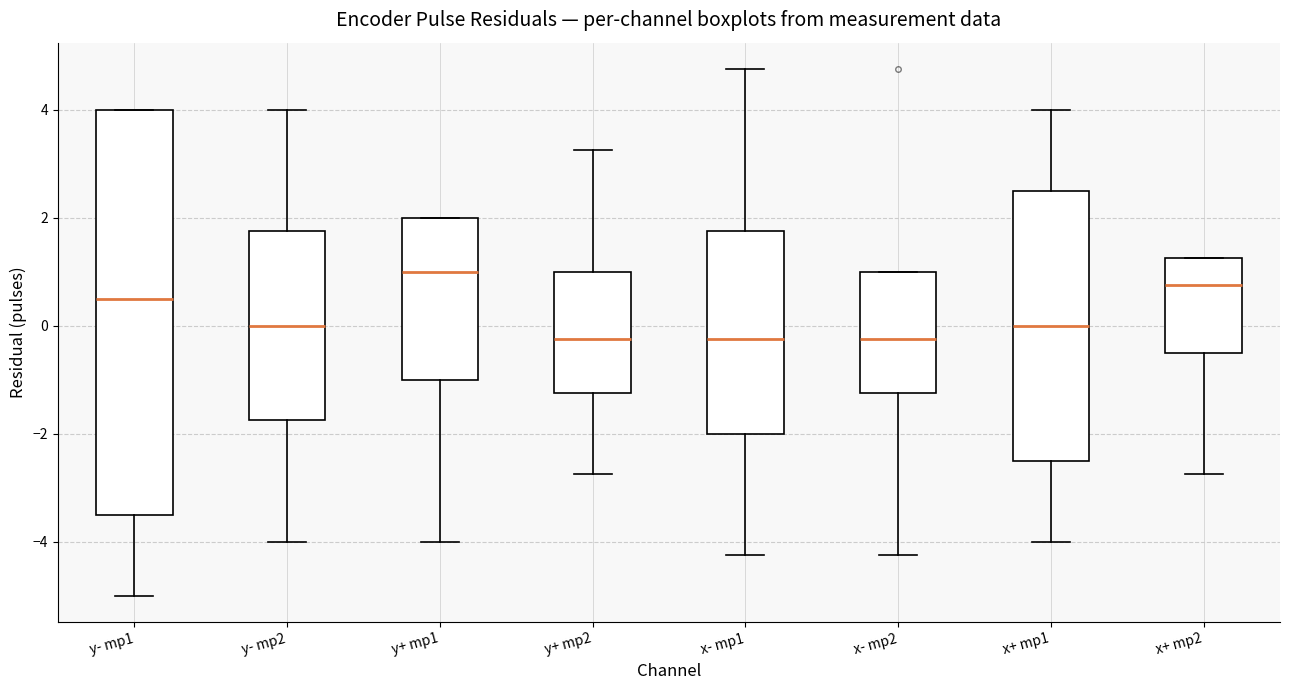

Where is the upper edge of the box for x+ mp1 on the y-axis? The values are not printed on the chart, so give them approximately, as read against the axis.

2.6